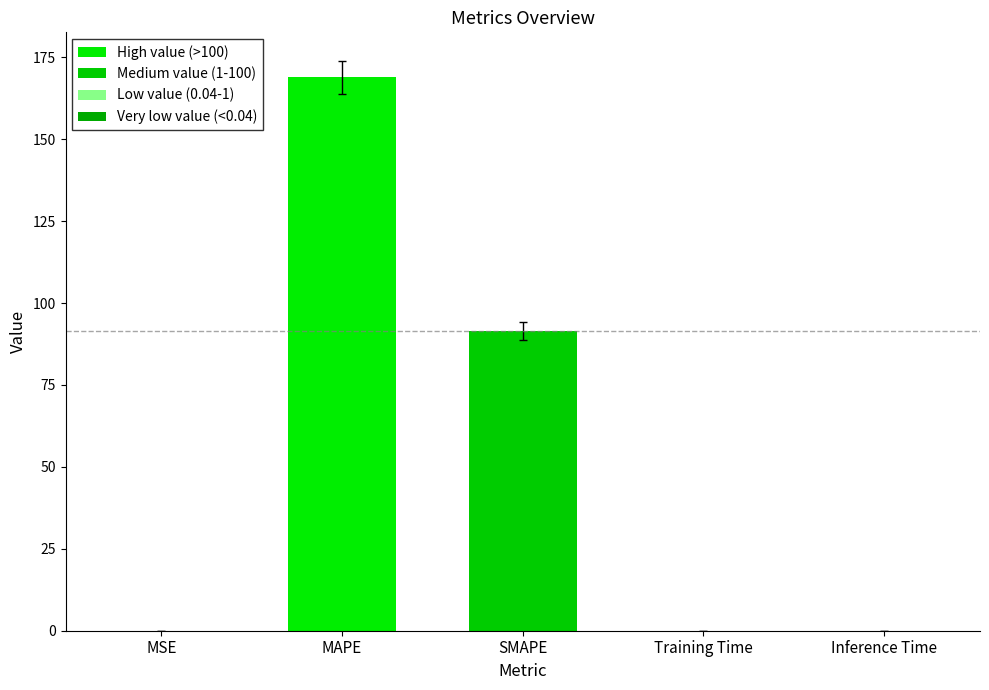

What value does the data have at SMAPE?

91.6